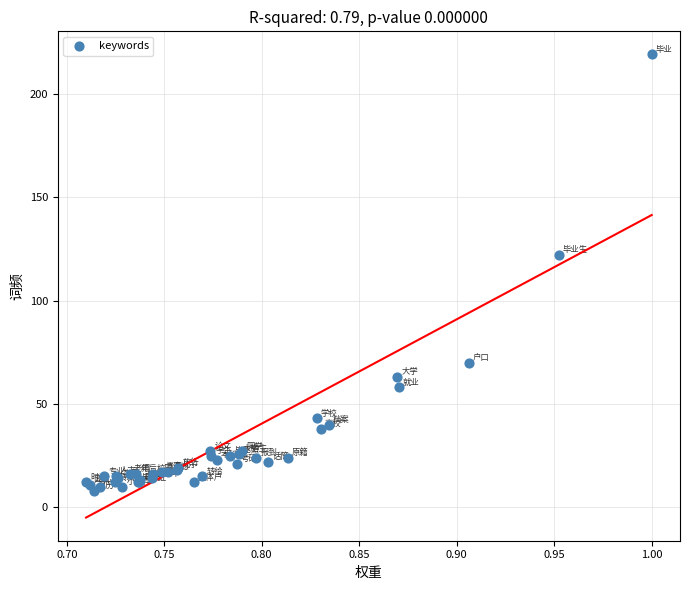

What Y value in the scatter plot is closest to 113?

122